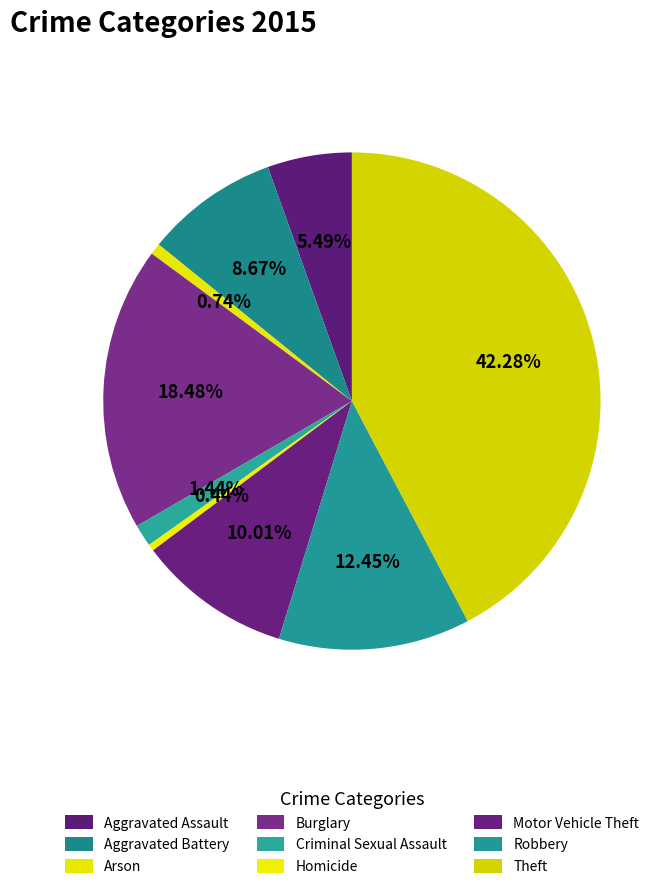

How many slices are in this pie chart?

9